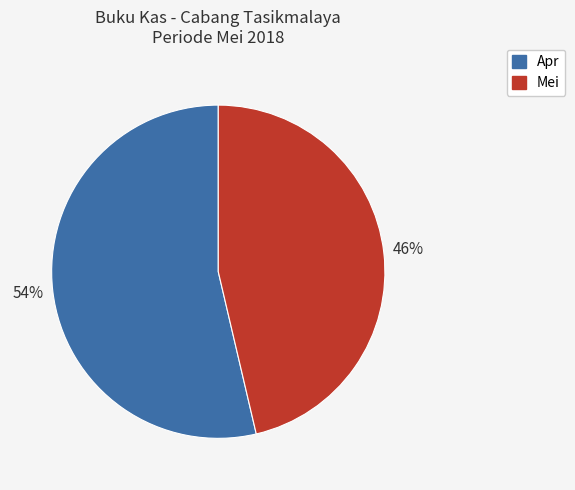

To the nearest percent, what is the average slice percentage?

50%